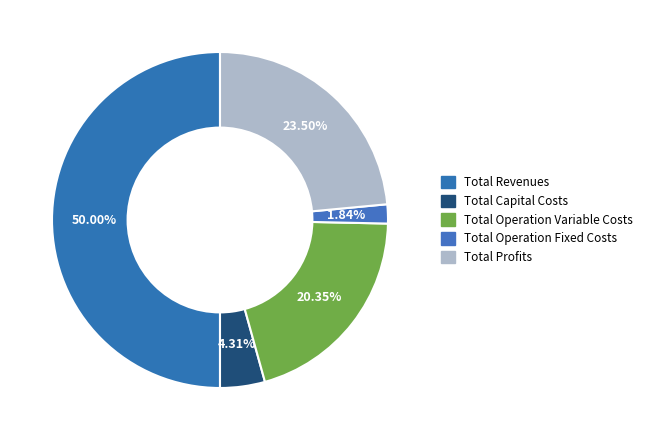

What is the largest slice in the pie chart?

Total Revenues